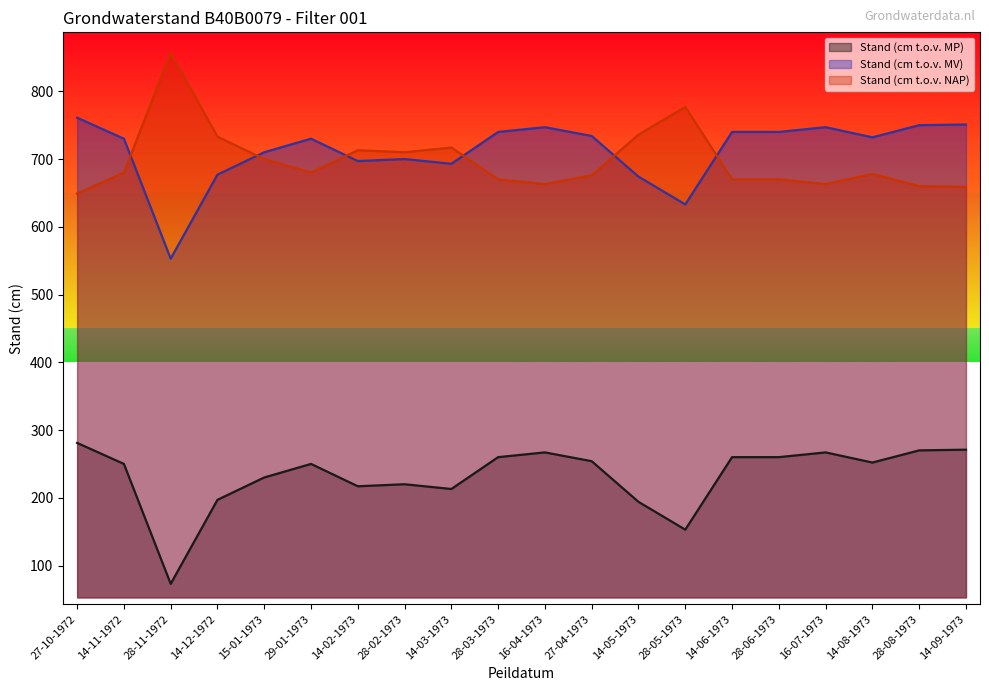

What is the difference between the highest and lowest values at 28-05-1973?

624